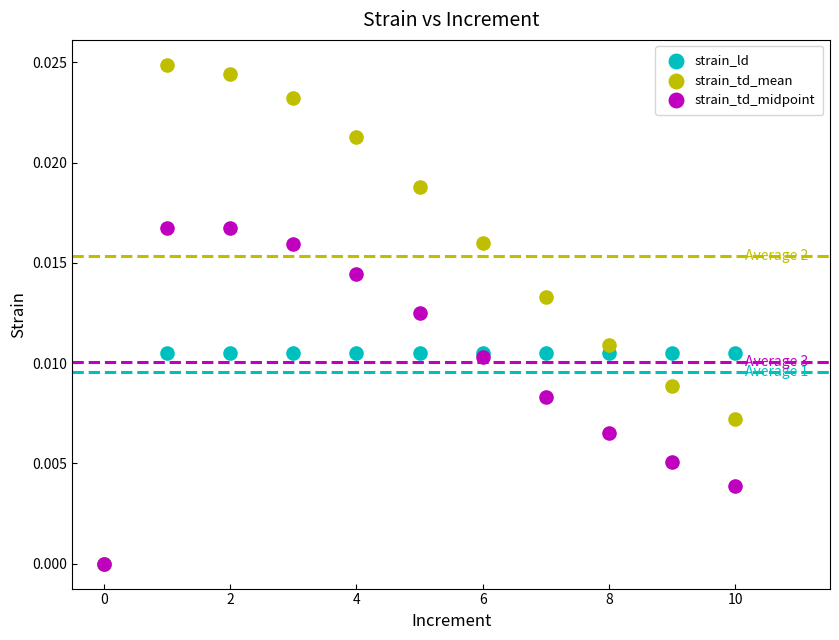

What are all the series names shown in the legend?

strain_ld, strain_td_mean, strain_td_midpoint